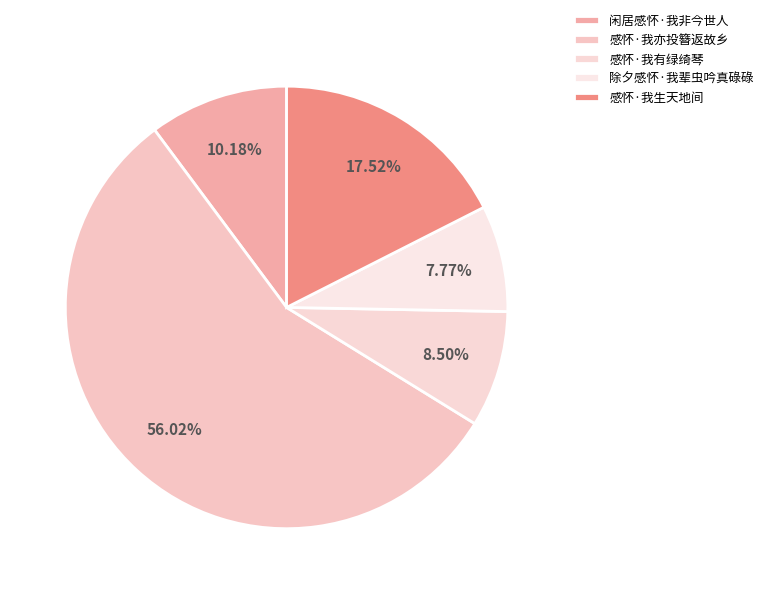

What is the smallest slice in the pie chart?

除夕感怀·我辈虫吟真碌碌